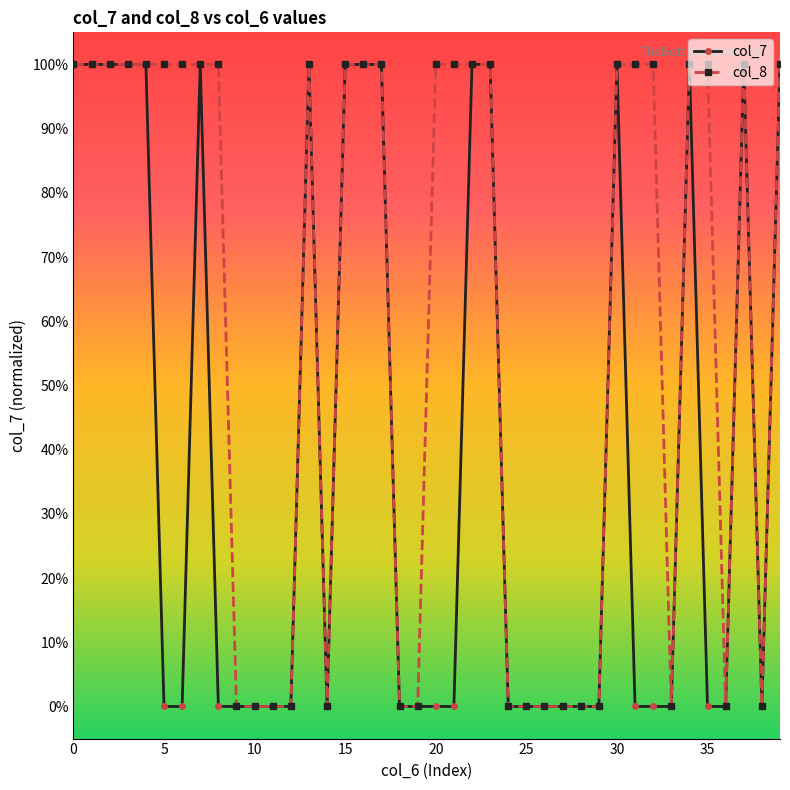

True or false: col_7 has more than 1 points higher than both neighbors.

True